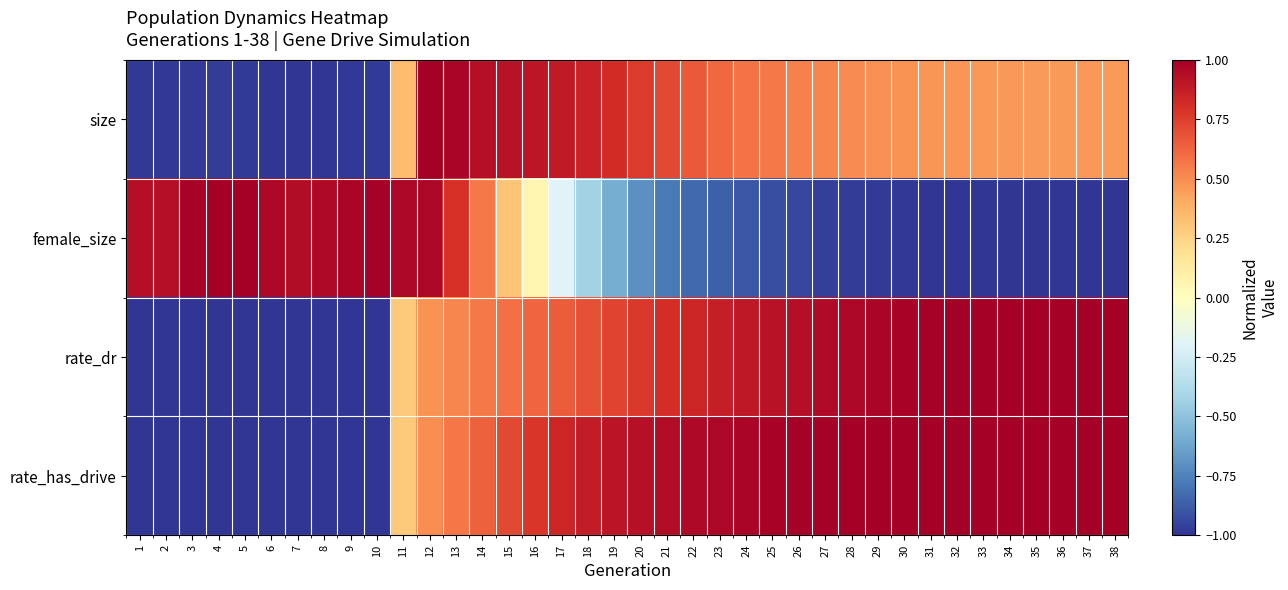

What is the difference between the highest and lowest values at 11?

0.7